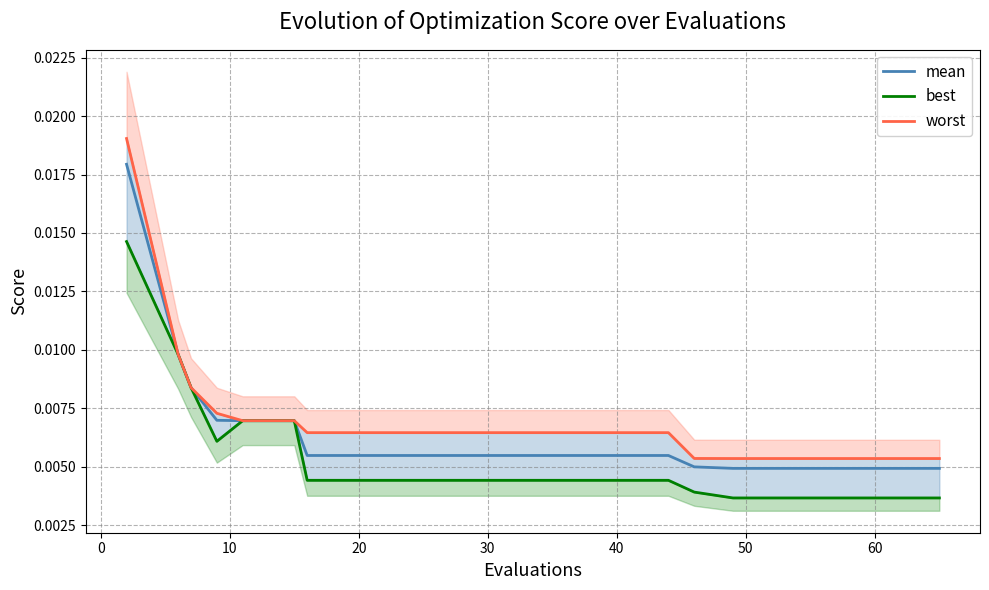

What are all the series names shown in the legend?

mean, best, worst